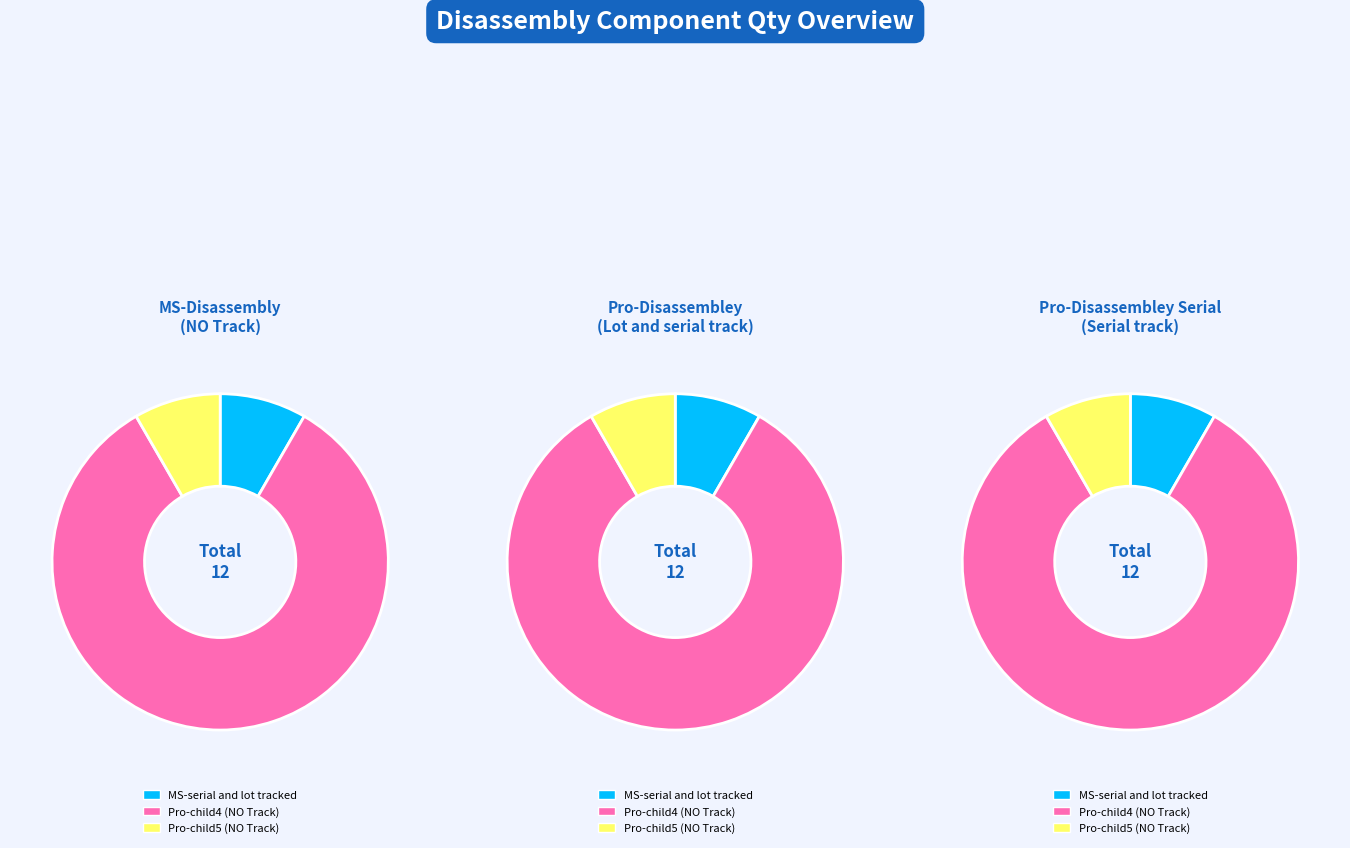

To the nearest percent, what is the average slice percentage?

33%